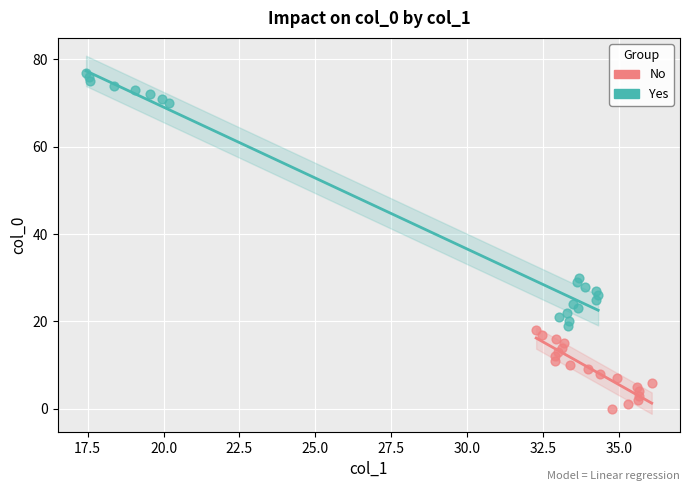

Which series has the largest Y range (max minus min)?

Yes